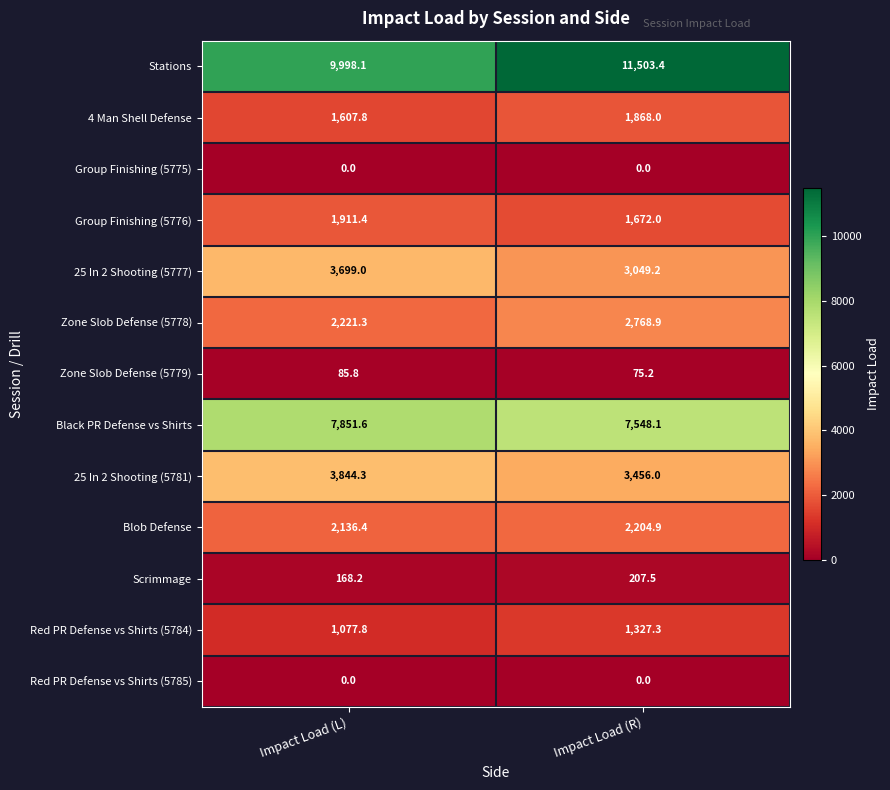

How many categories are shown in the chart?

2